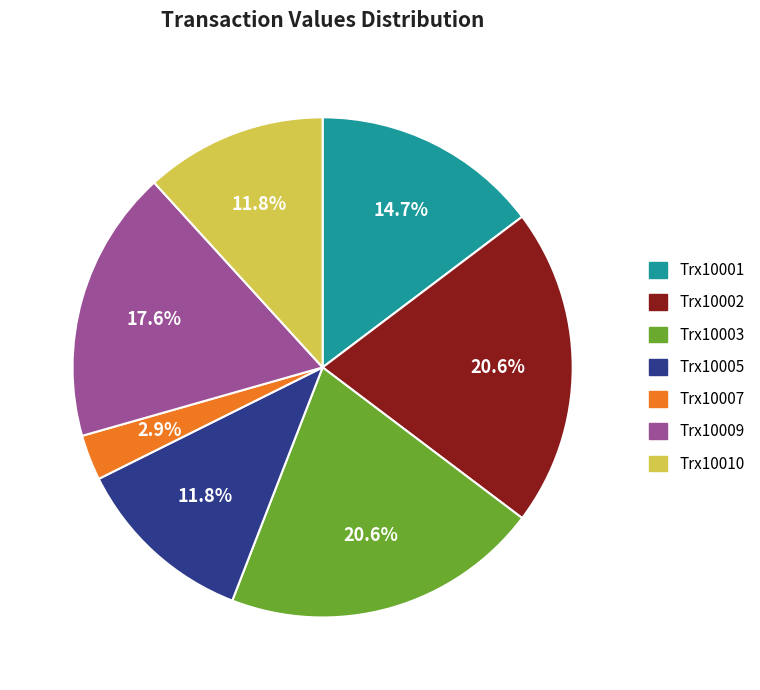

Does Trx10002 represent more than half of the total?

No